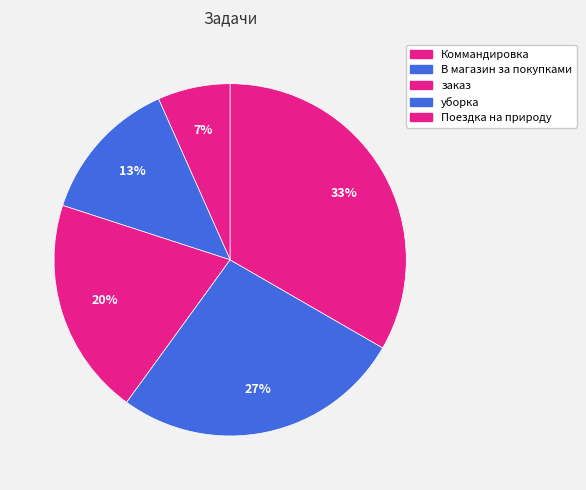

Does any single category account for the majority?

No